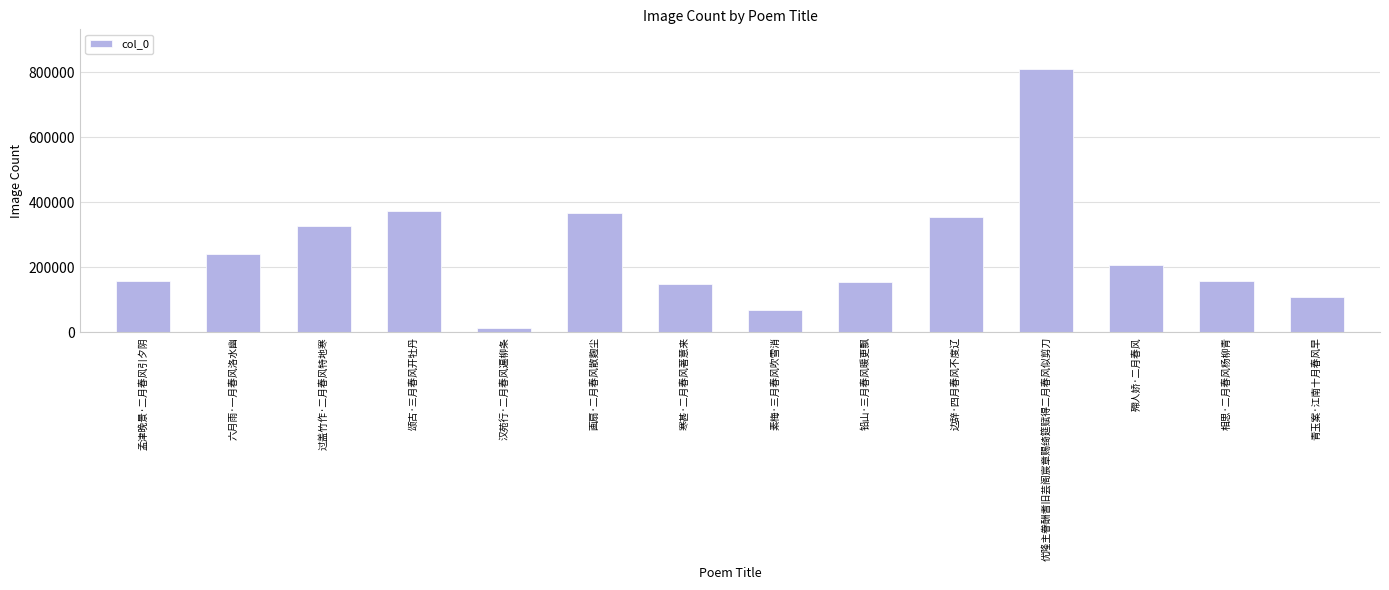

How many bars are there in total?

14